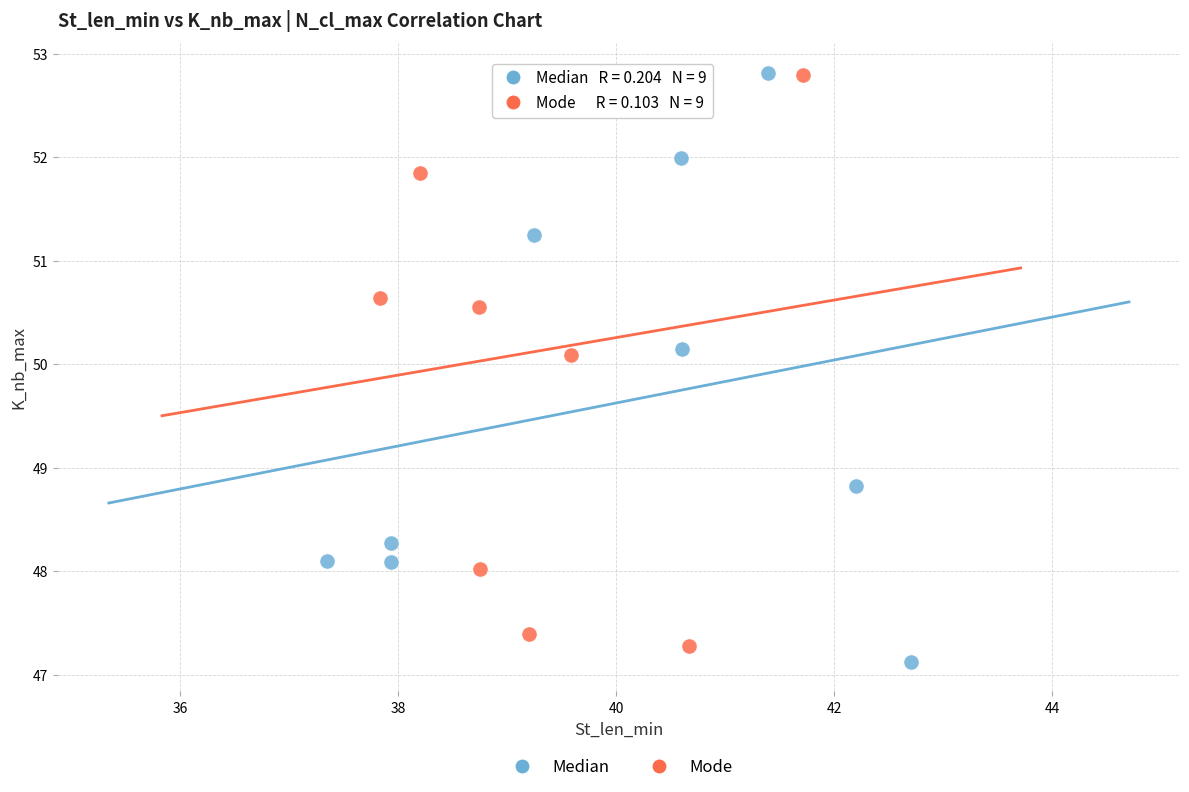

Which series has the widest spread of Y values?

Median